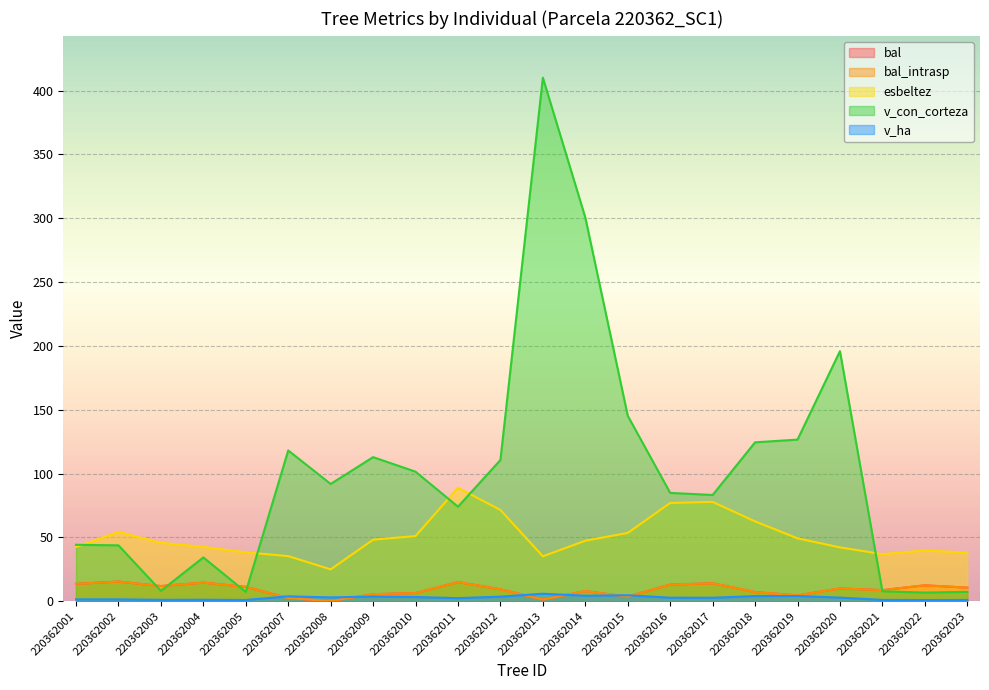

Rank the series at 220362017 from highest to lowest value.

v_con_corteza, esbeltez, bal, bal_intrasp, v_ha